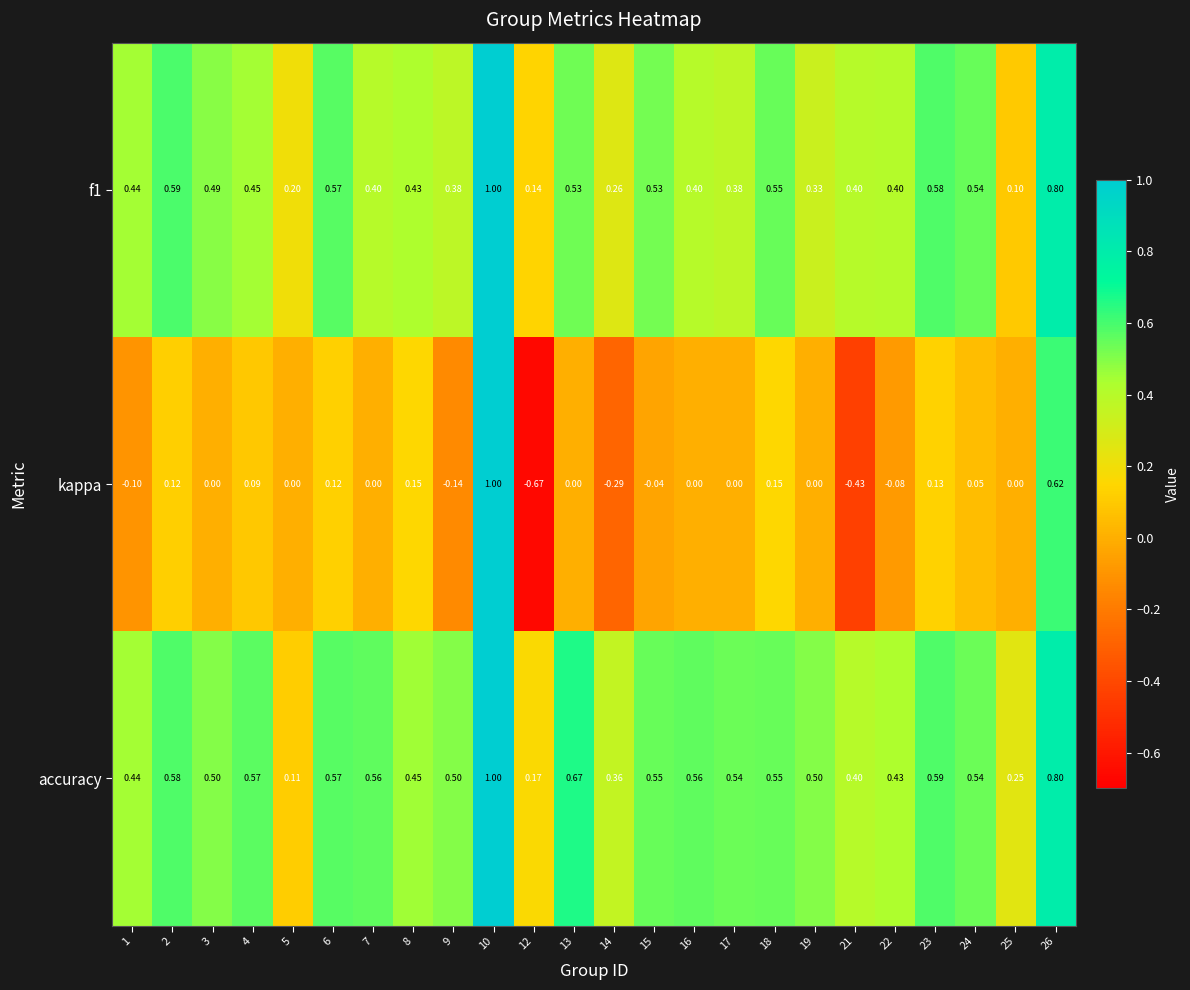

Between 1 and 8, which series saw the biggest shift?

kappa